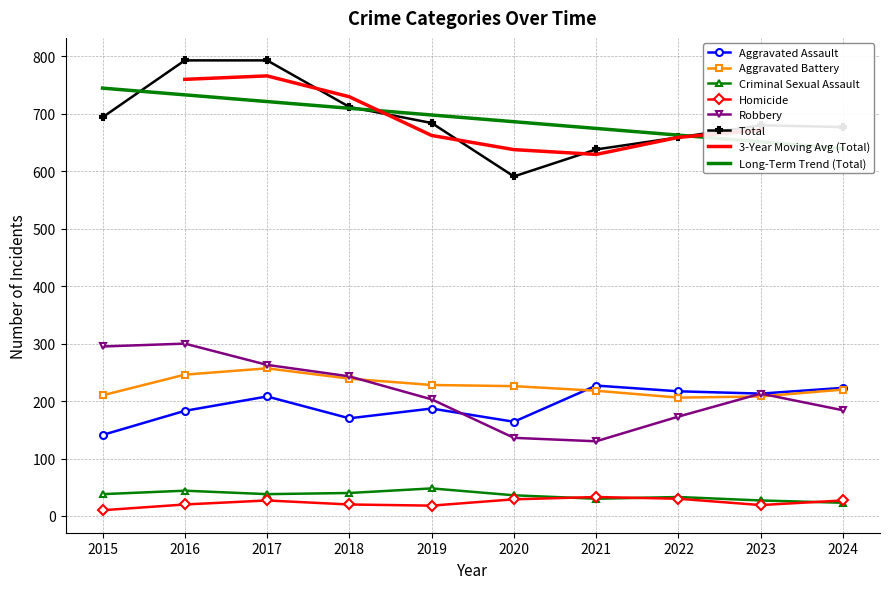

Which series has the largest range (max minus min)?

Total